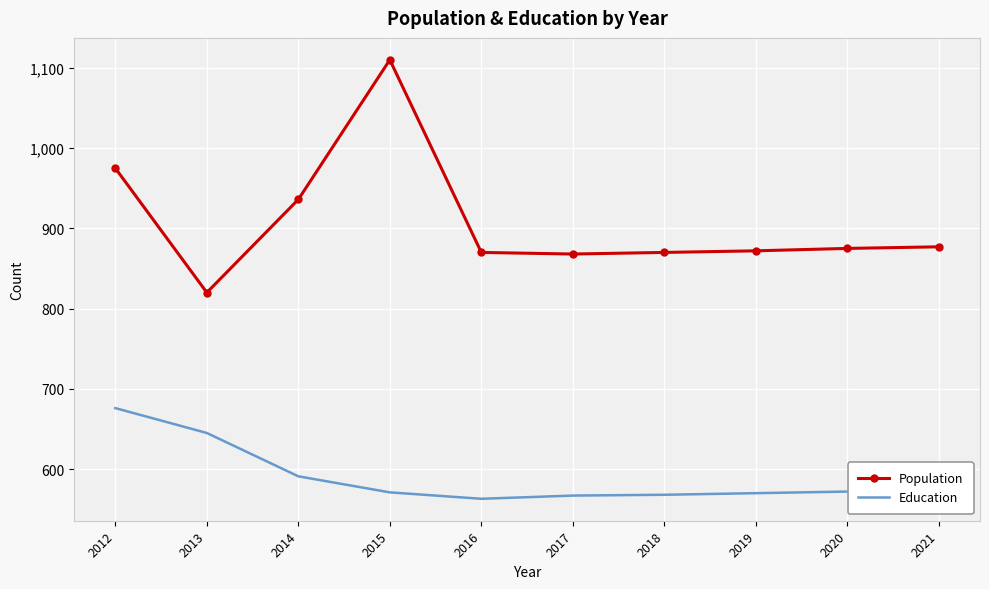

At 2014, list the series in order from largest to smallest.

Population, Education